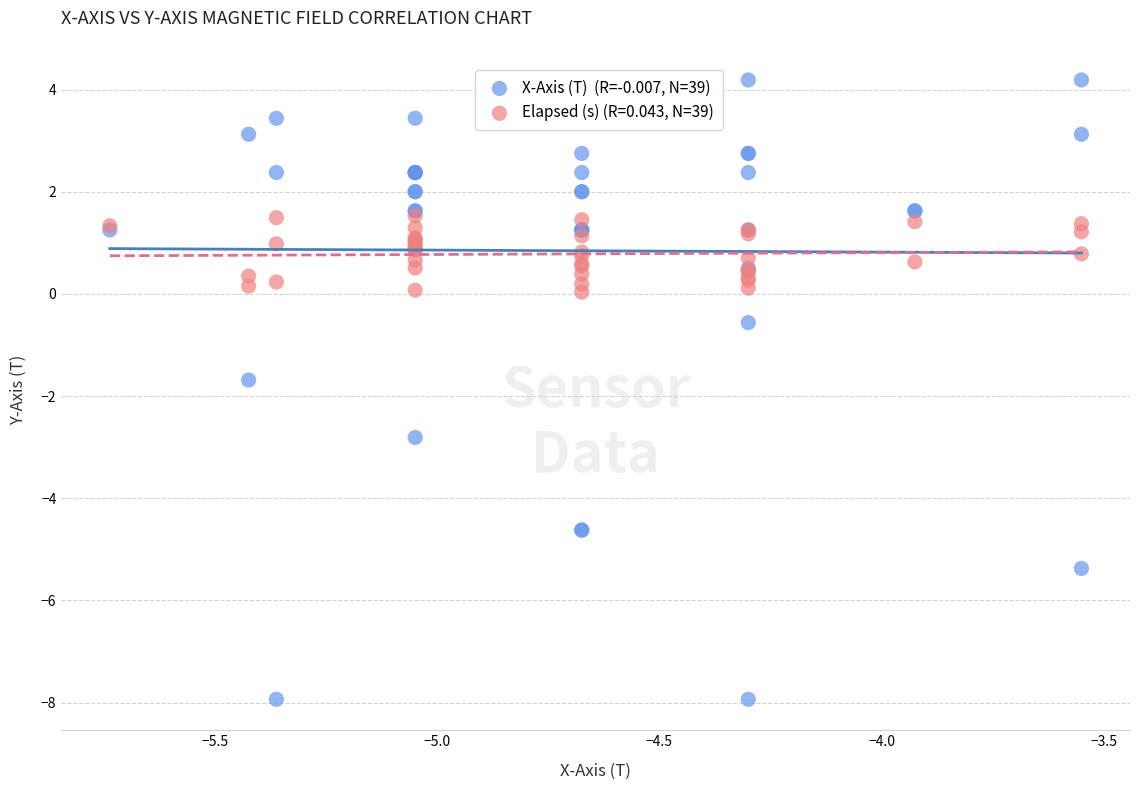

Across all series, what Y value is closest to -1?

-0.6